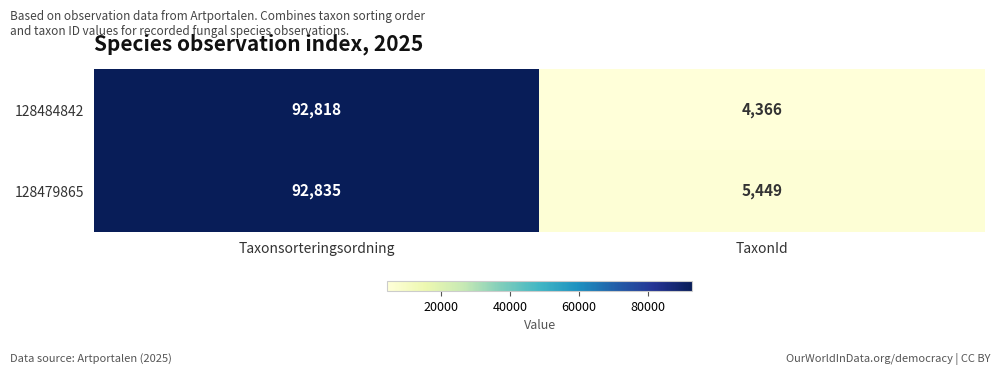

What is the minimum value shown in the chart?

4366